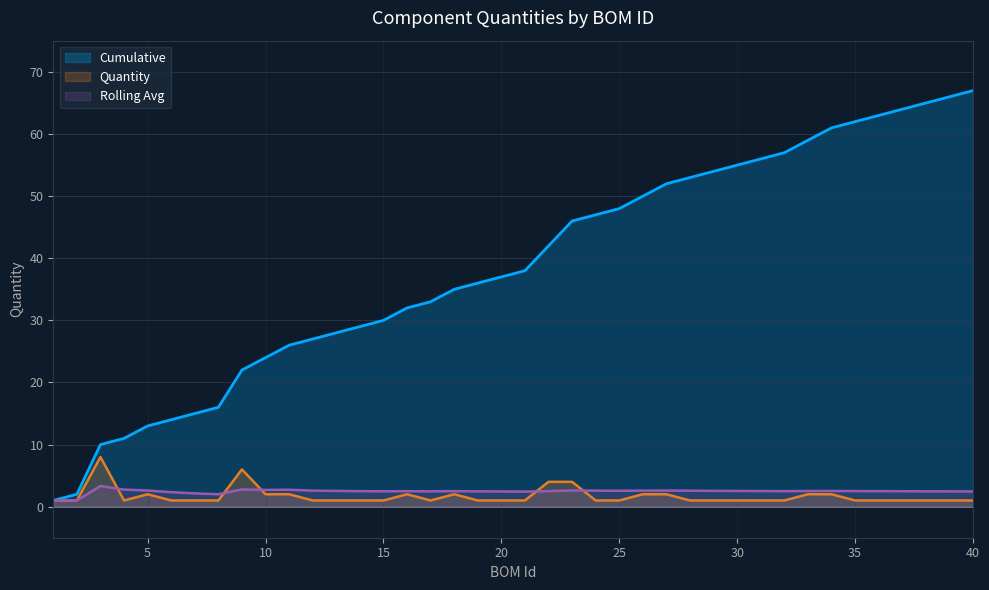

What is the sum of all Quantity values?

67.0